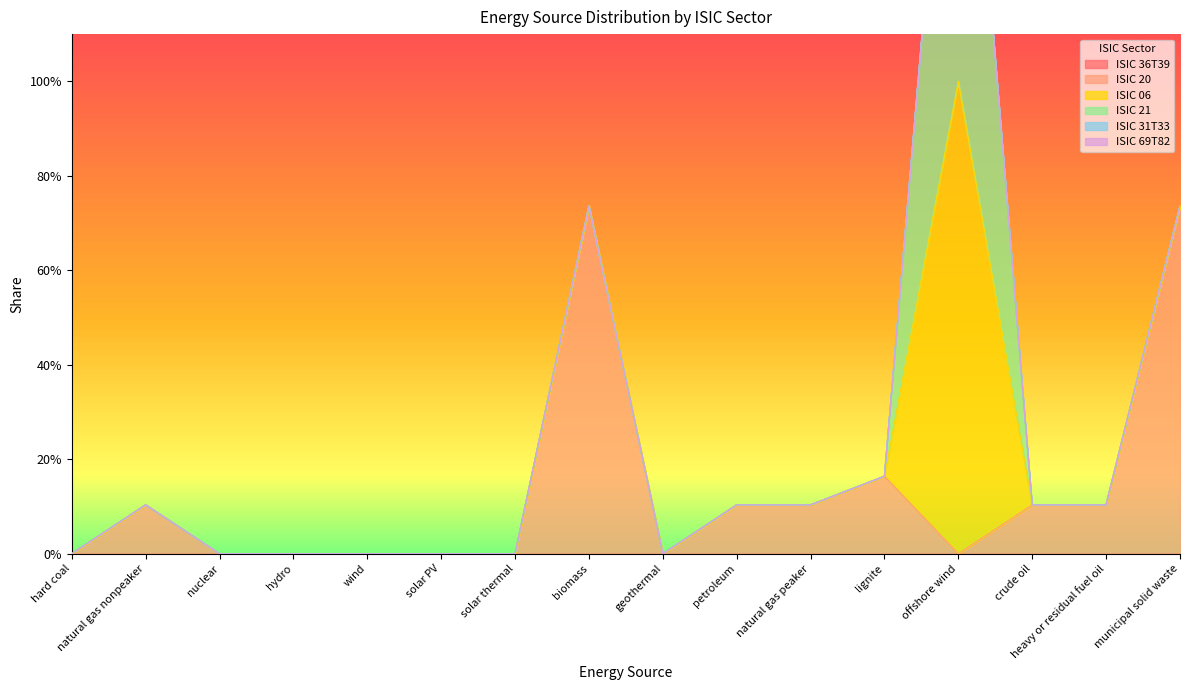

True or false: ISIC 21 and ISIC 31T33 intersect in this chart.

False